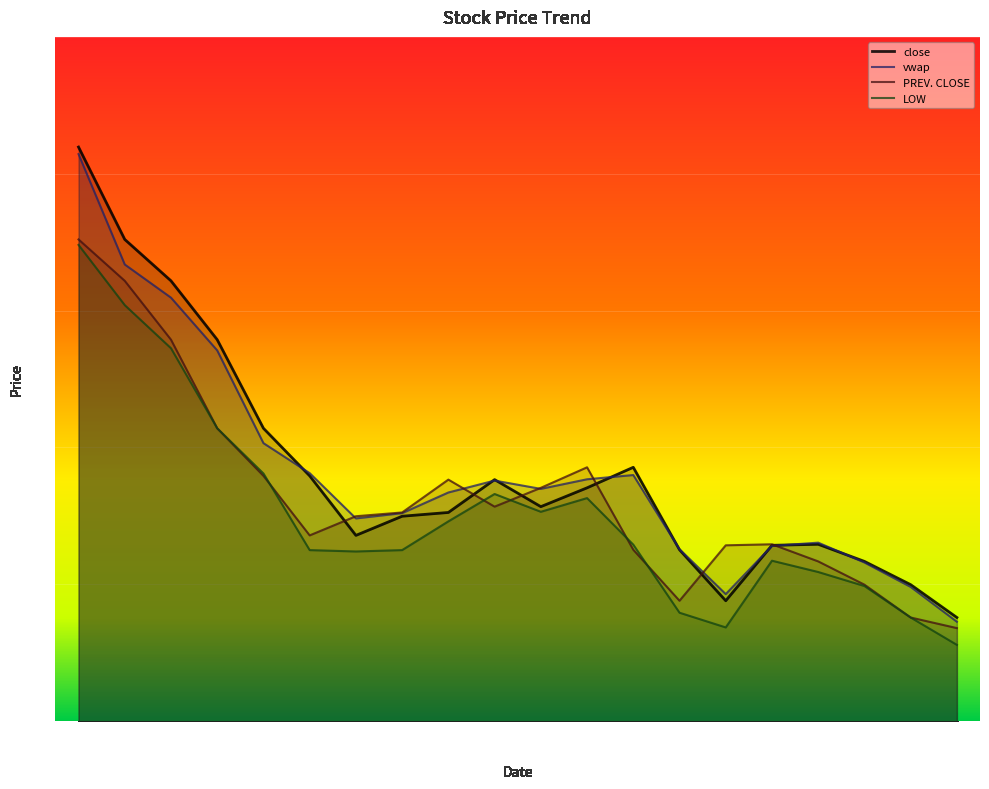

What is the value of the vwap point at the 14th from the left?

305.1